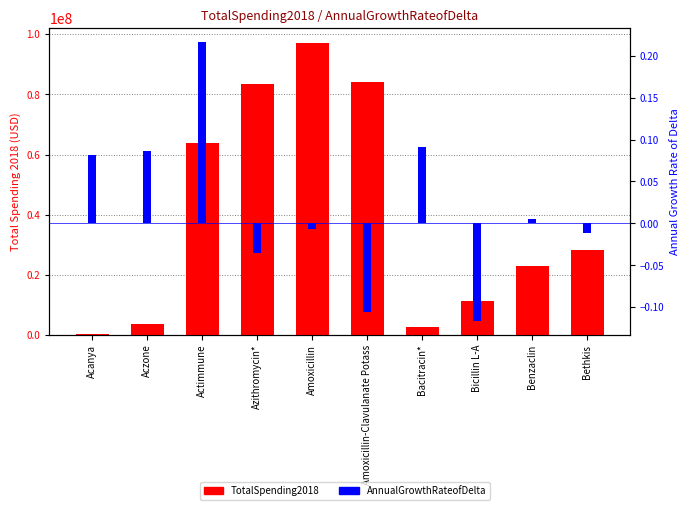

What is the label of the 1st bar from the left?

Acanya